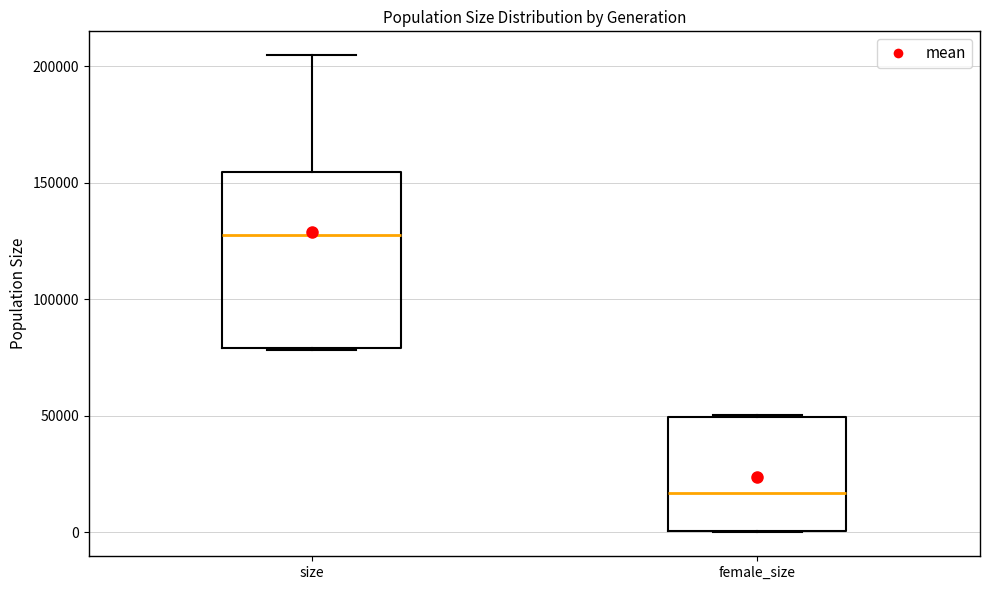

Comparing the boxes themselves (not the whiskers), which one is the tallest?

size